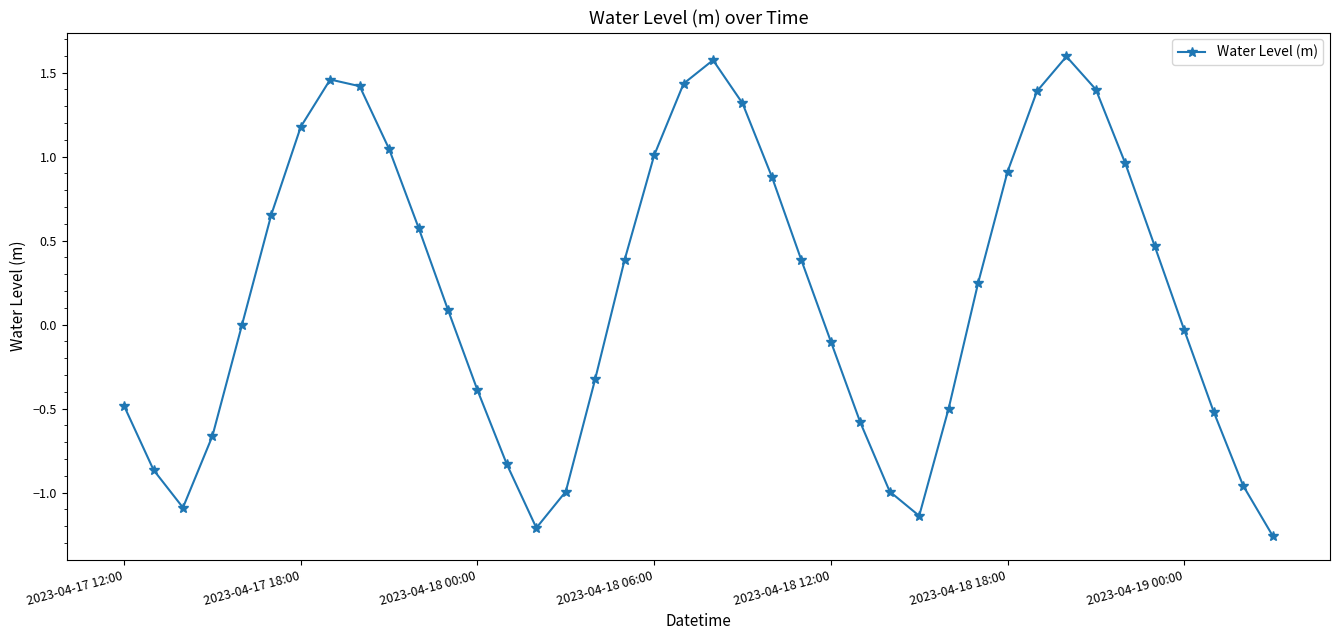

How many points are lower than both their immediate neighbors (excluding endpoints)?

3